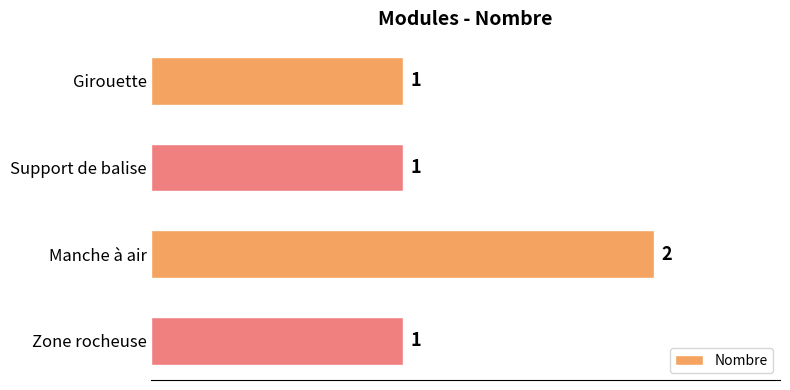

The value at Manche à air is 2. True or false?

True